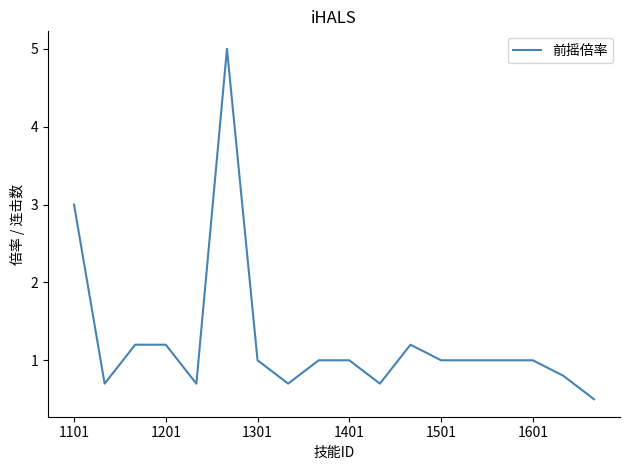

What is the smallest value displayed?

0.5